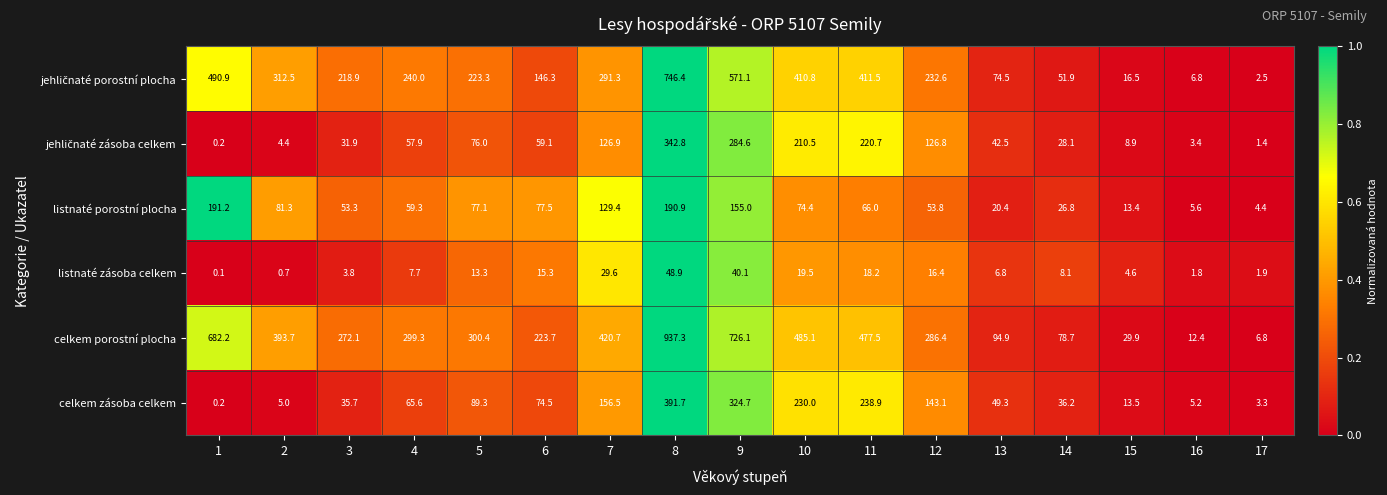

Which series changed the most between 8 and 10?

celkem porostní plocha